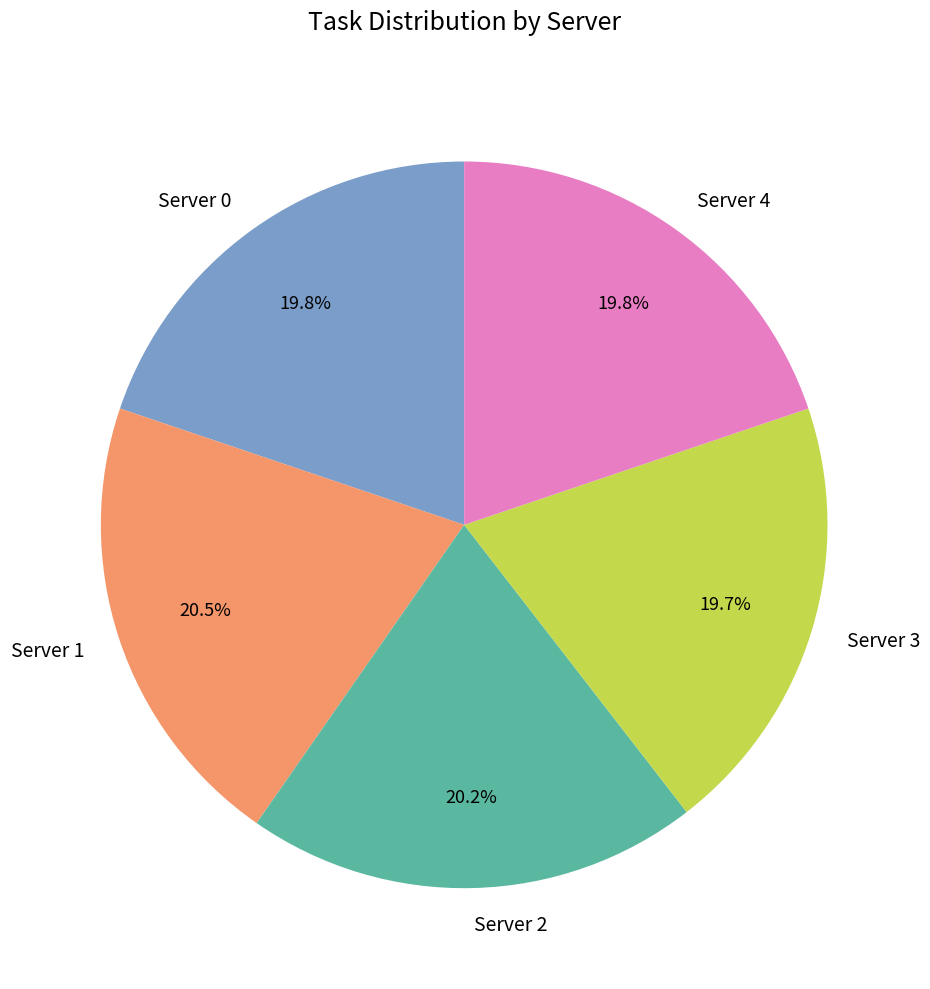

Approximately how many times larger is the value at Server 3 compared to Server 0?

1.0